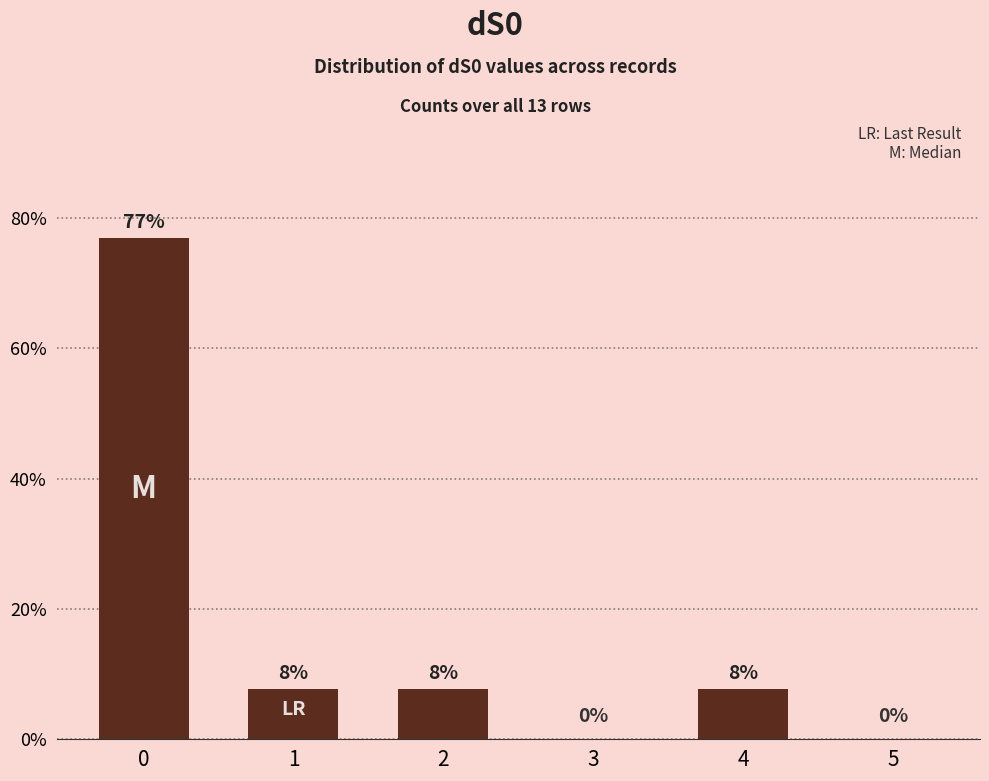

Count the number of categories in the chart.

6